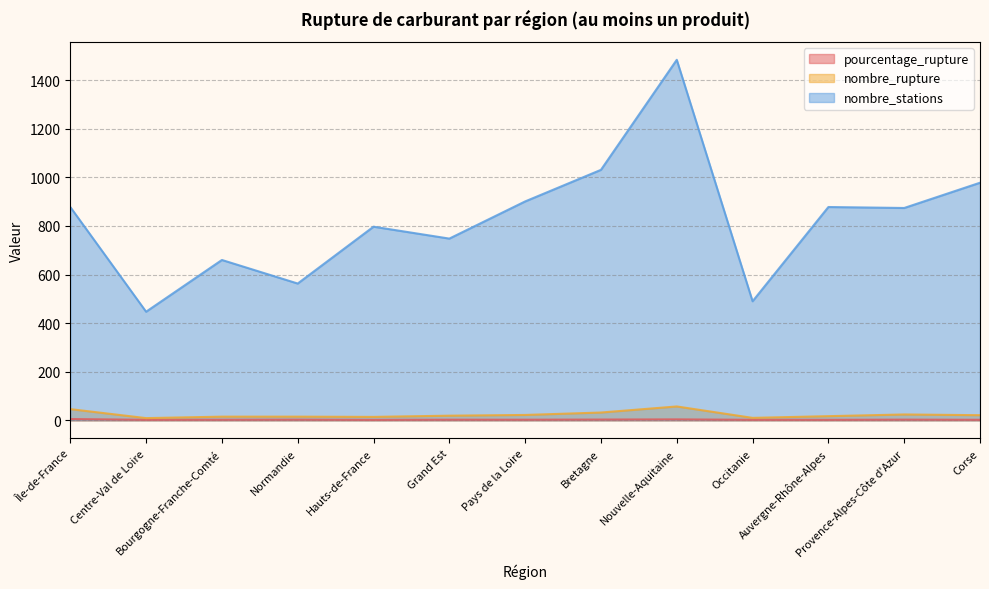

Which series changed the most between Normandie and Hauts-de-France?

nombre_stations